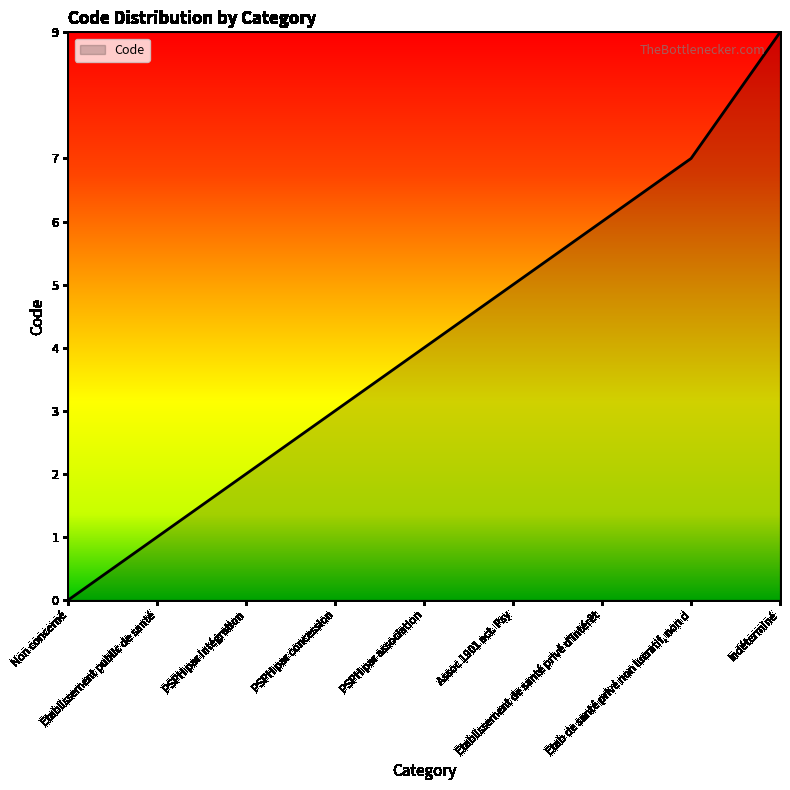

What is the sum of all values?

37